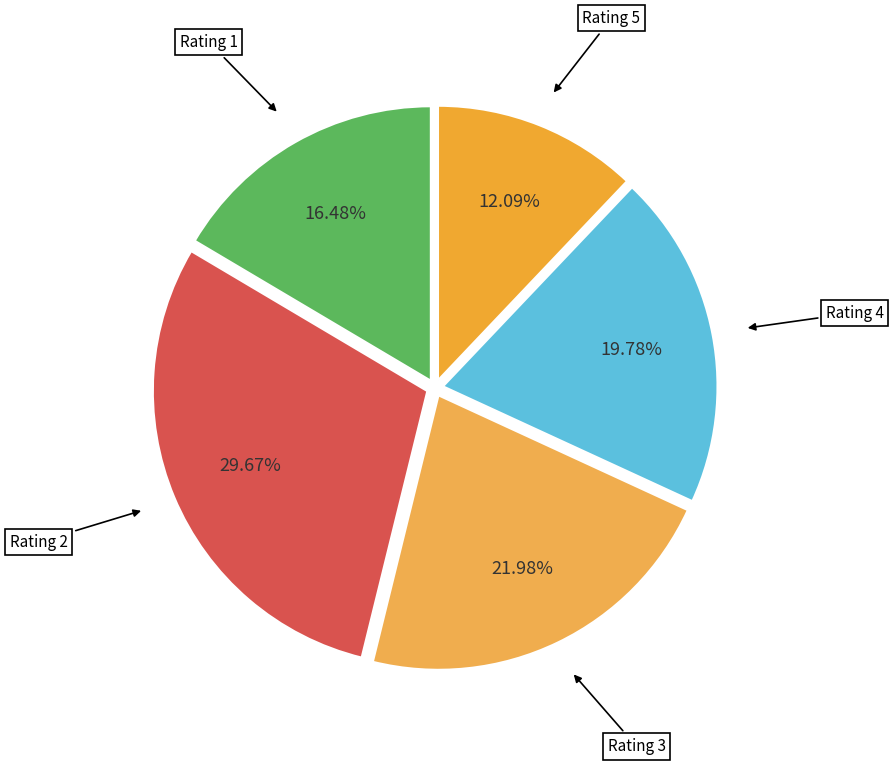

Combined, do Rating 5 and Rating 1 account for over 50%?

No